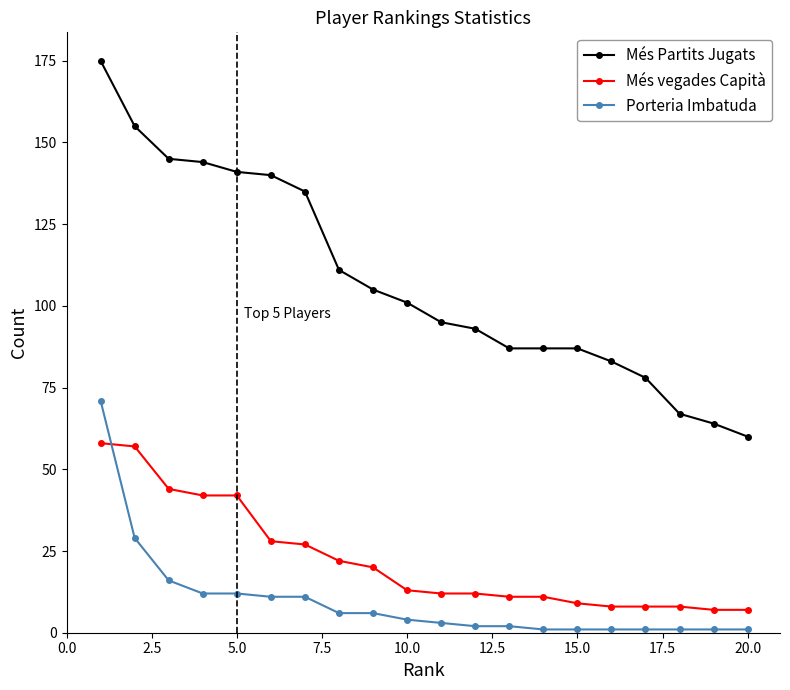

Reading right to left, what are all the values shown in this chart?

Més Partits Jugats: 60	64	67	78	83	87	87	87	93	95	101	105	111	135	140	141	144	145	155	175
Més vegades Capità: 7	7	8	8	8	9	11	11	12	12	13	20	22	27	28	42	42	44	57	58
Porteria Imbatuda: 1	1	1	1	1	1	1	2	2	3	4	6	6	11	11	12	12	16	29	71